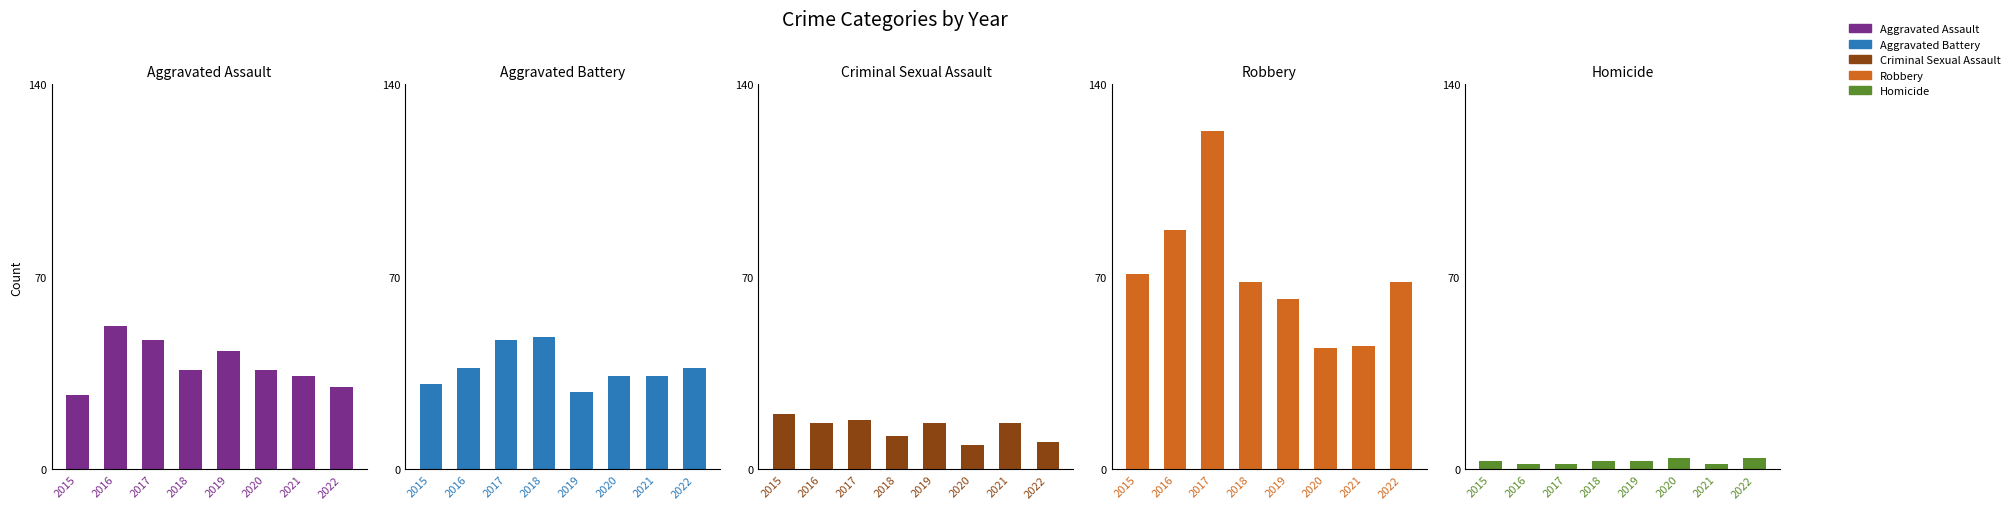

What is the greatest value displayed?

123